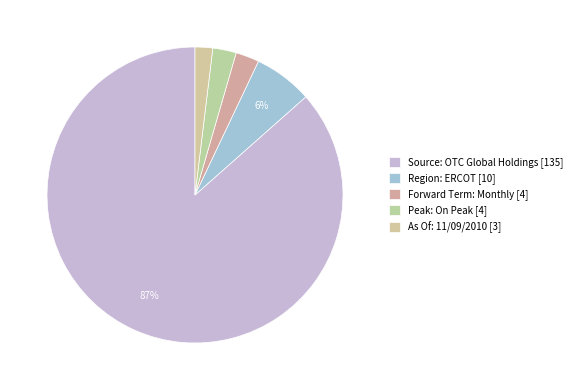

Which slice is the smallest?

As Of: 11/09/2010